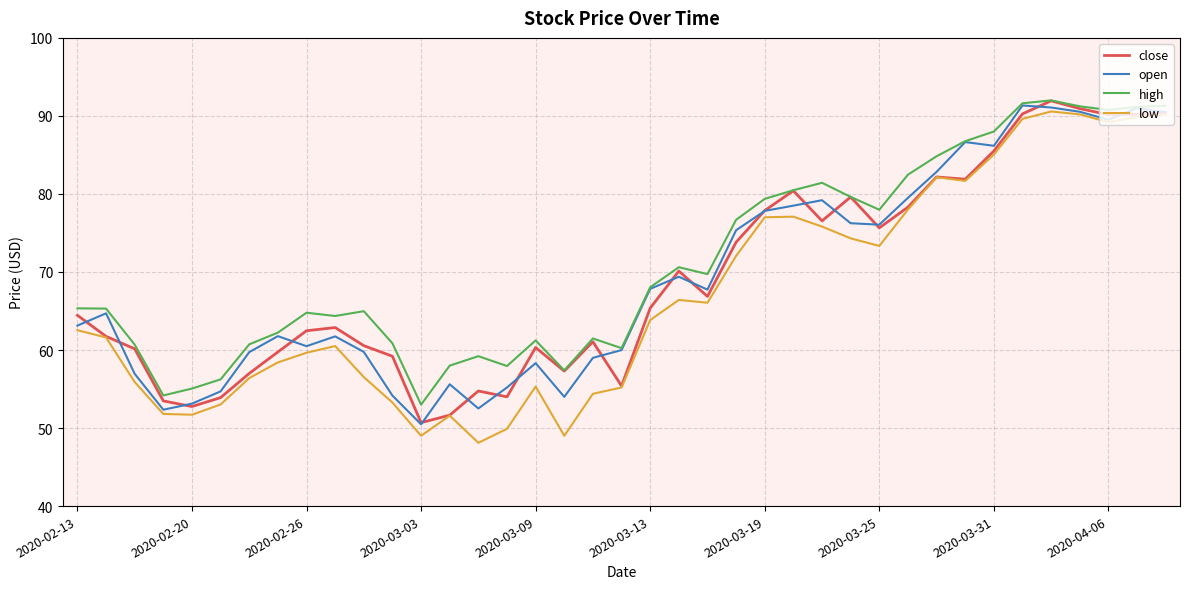

What is the smallest value displayed?

48.1